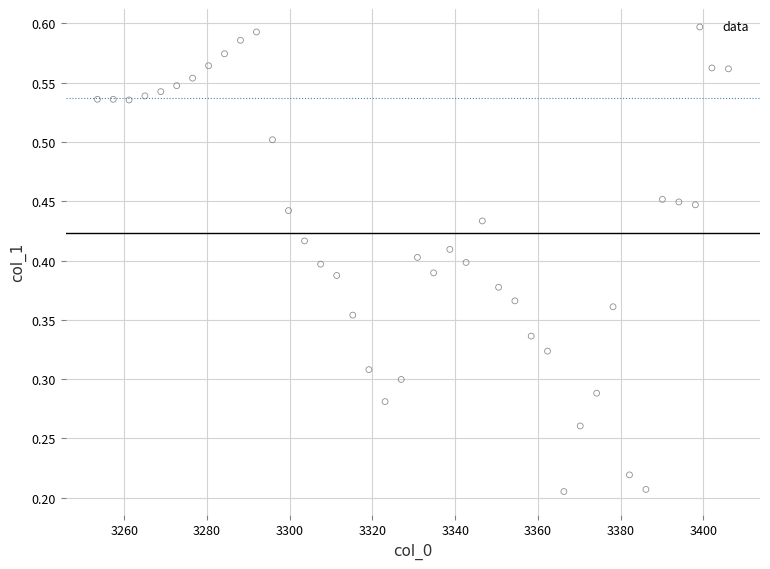

What is the range of X values (max minus min)?

152.6